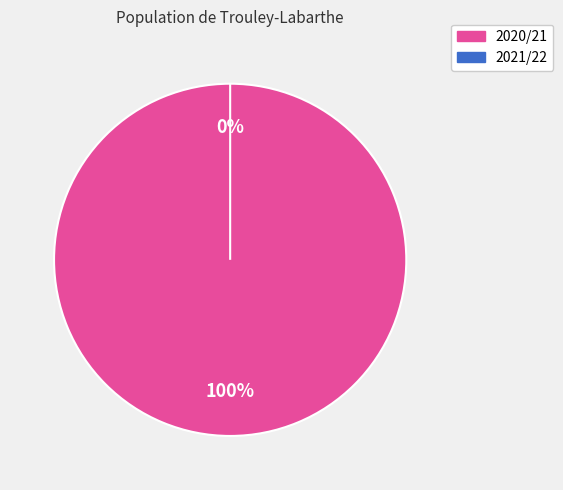

True or false: 2020/21 accounts for 100% of the total.

True